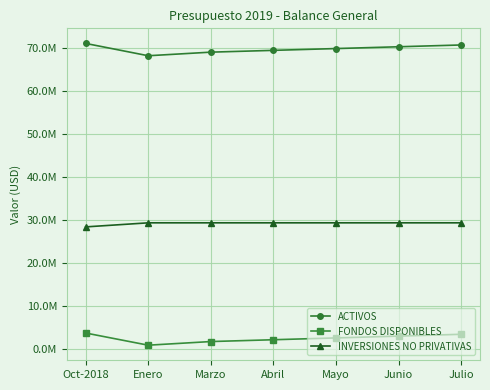

True or false: ACTIVOS and INVERSIONES NO PRIVATIVAS cross at least once.

False